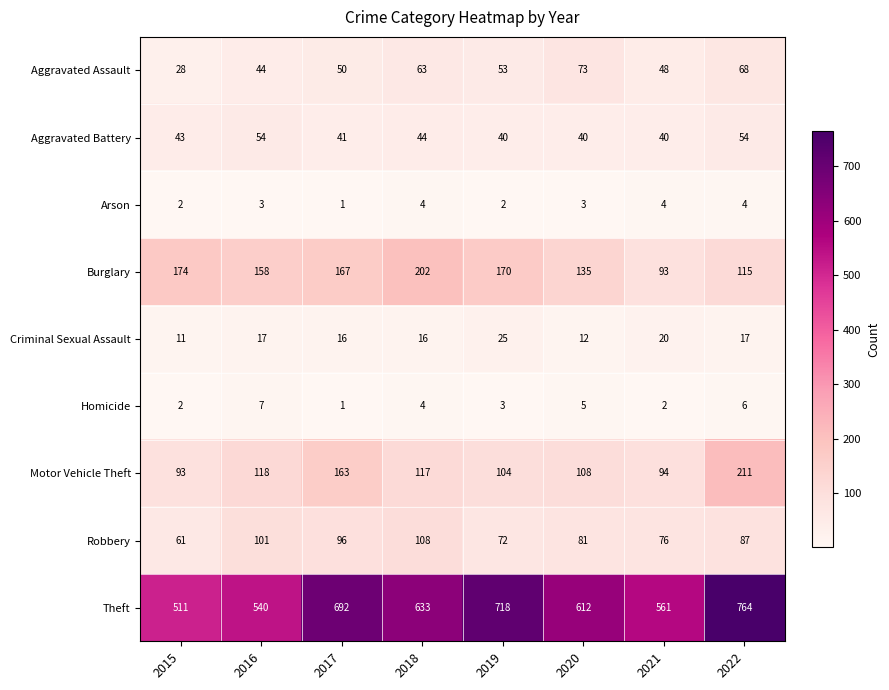

At which category is the sum across all series the highest?

2022